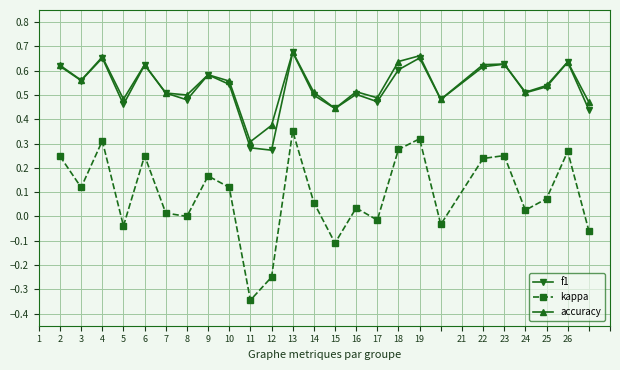

True or false: f1 has more than 2 interior local peaks.

True